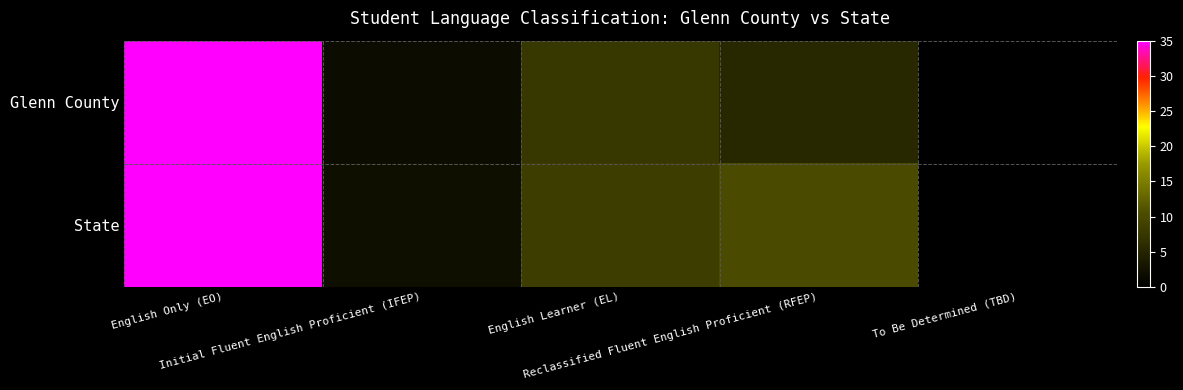

At English Only (EO), list the series in order from smallest to largest.

Glenn County, State